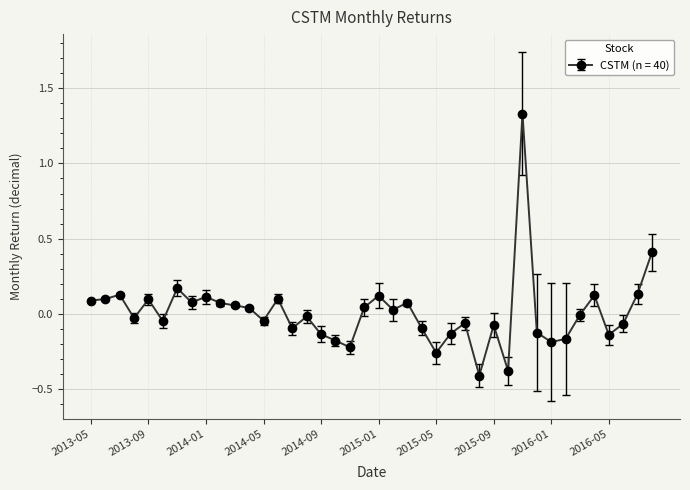

True or false: the data has more than 1 interior local peaks.

True